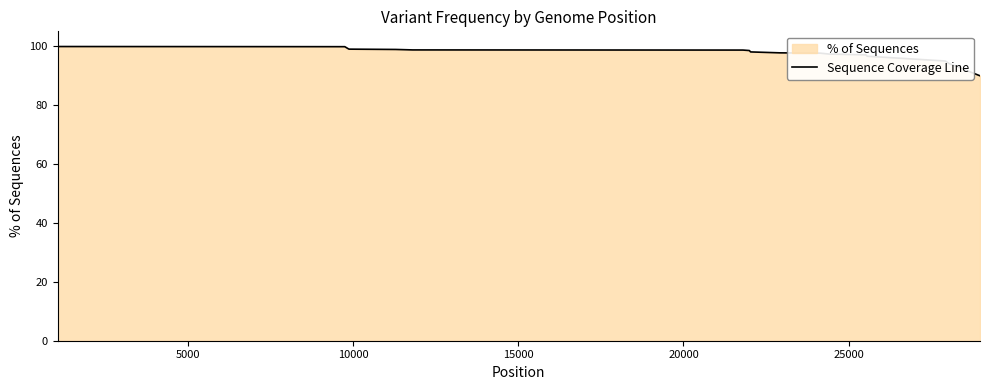

What is the difference between the maximum and minimum values?

9.9